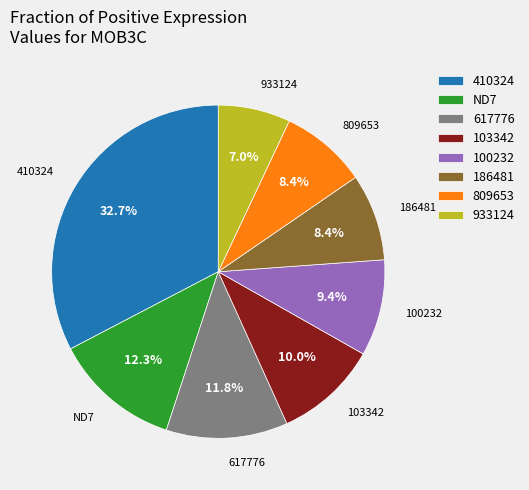

Does 933124 represent more than half of the total?

No